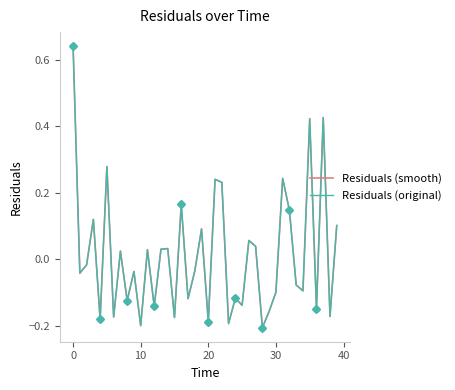

True or false: Residuals (original) and Residuals (smooth) cross at least once.

False